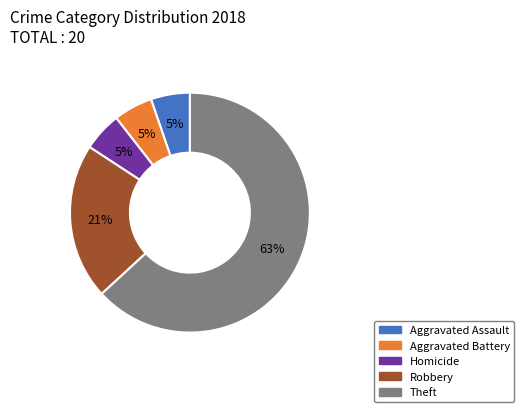

To the nearest percent, what is the average slice percentage?

20%